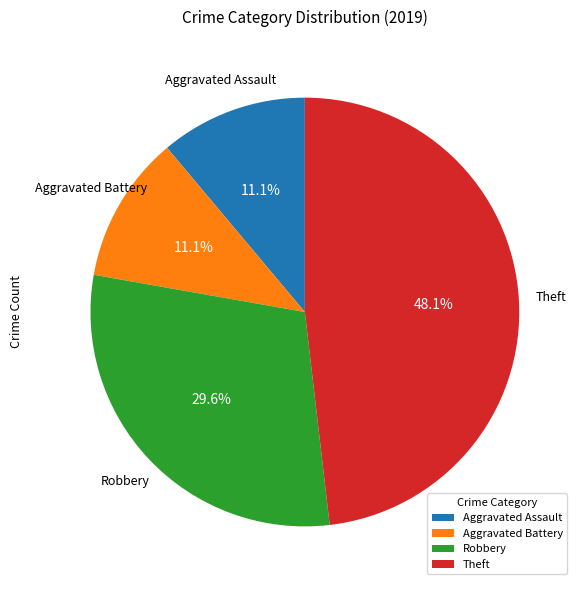

To the nearest percent, what is the combined percentage of Theft and Aggravated Assault?

59%